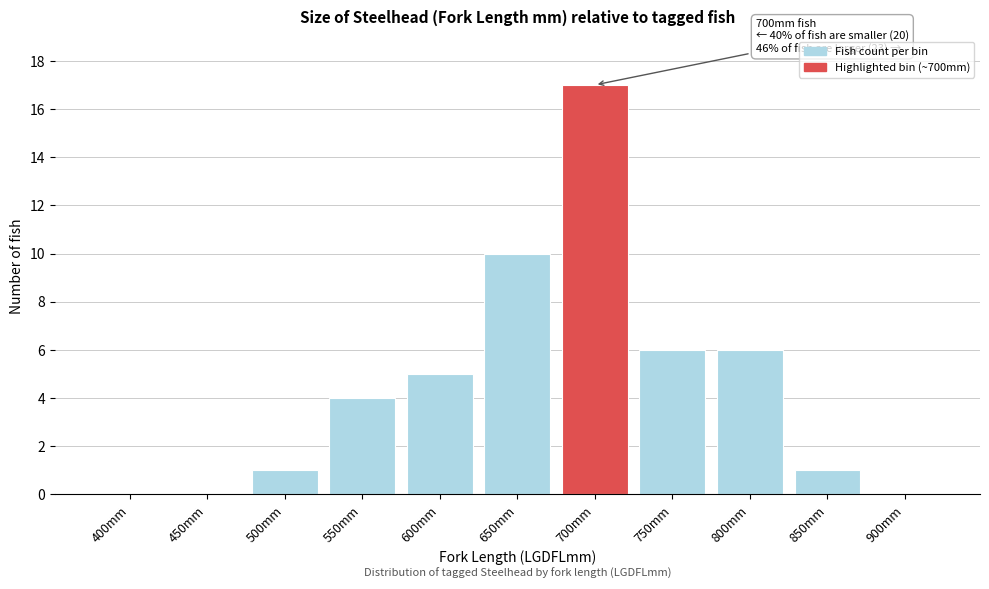

Reading left to right, what are all the values shown in this chart?

400mm=0	450mm=0	500mm=1	550mm=4	600mm=5	650mm=10	700mm=17	750mm=6	800mm=6	850mm=1	900mm=0